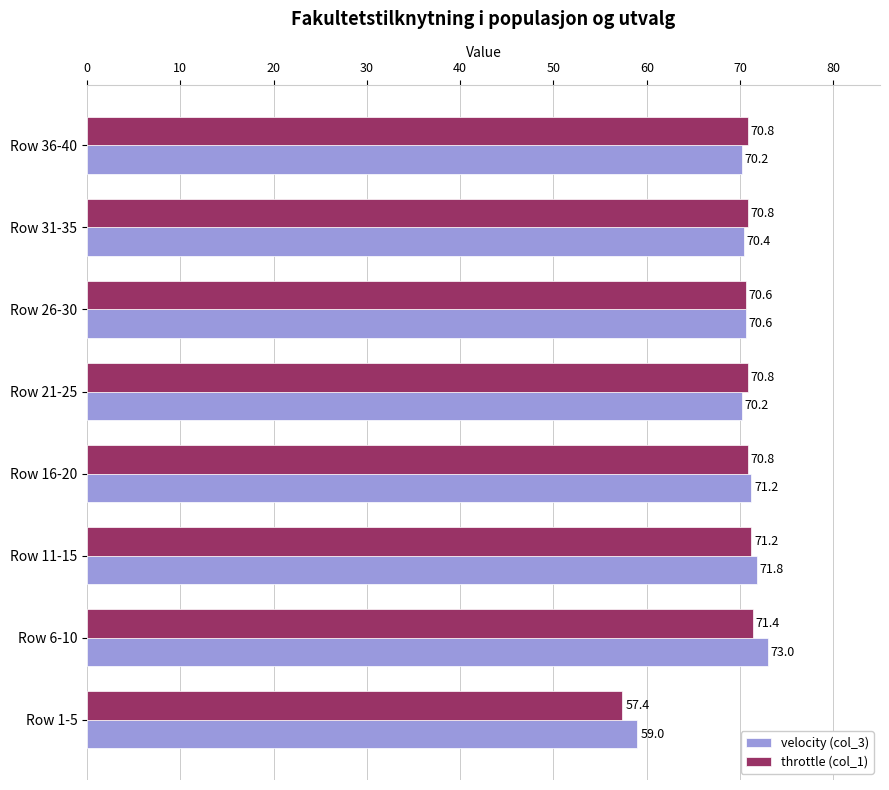

Between Row 16-20 and Row 36-40, which series saw the biggest shift?

velocity (col_3)